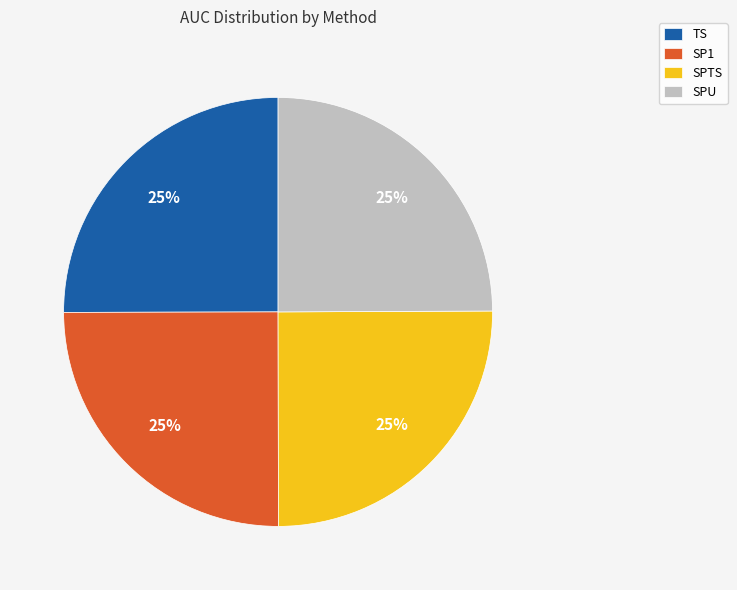

Count the number of slices in the pie.

4